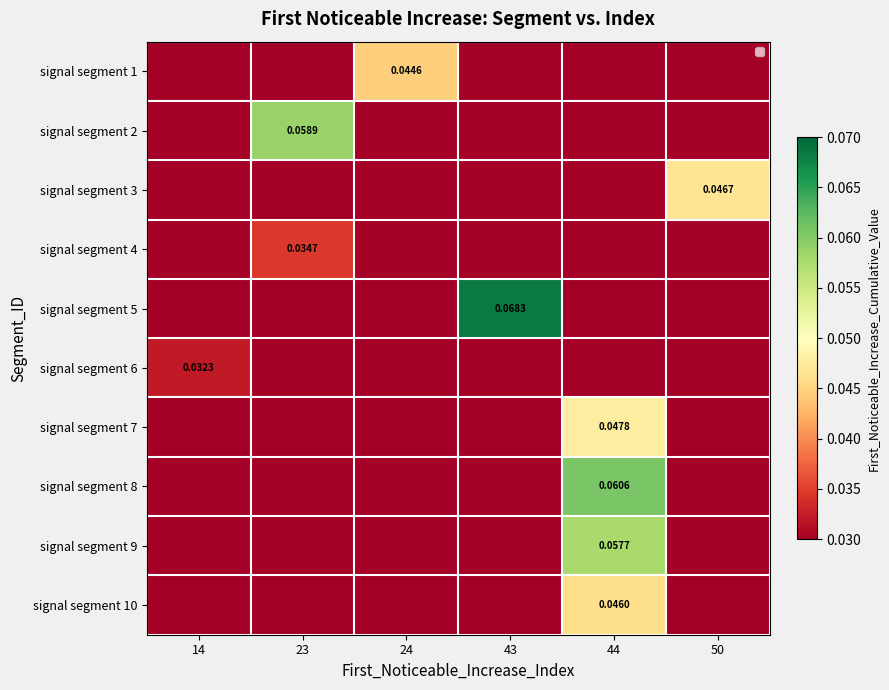

Which category has the lowest value in the signal segment 9 series?

14